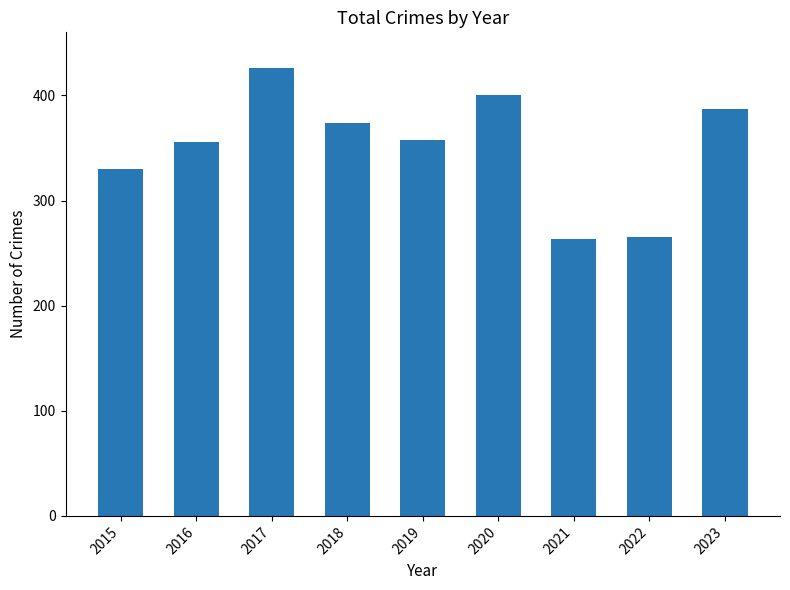

Reading left to right, list all the values displayed in this chart.

2015=330	2016=356	2017=426	2018=374	2019=358	2020=400	2021=263	2022=265	2023=387